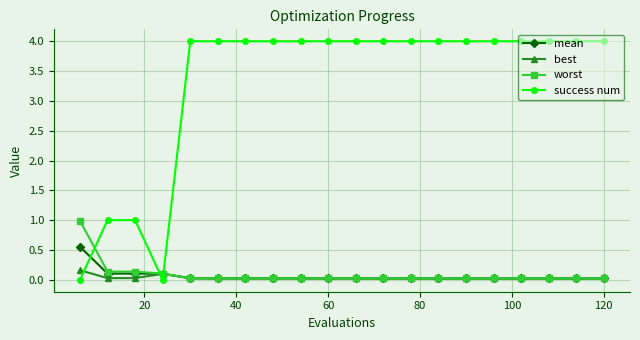

Which series has the widest spread of values?

success num